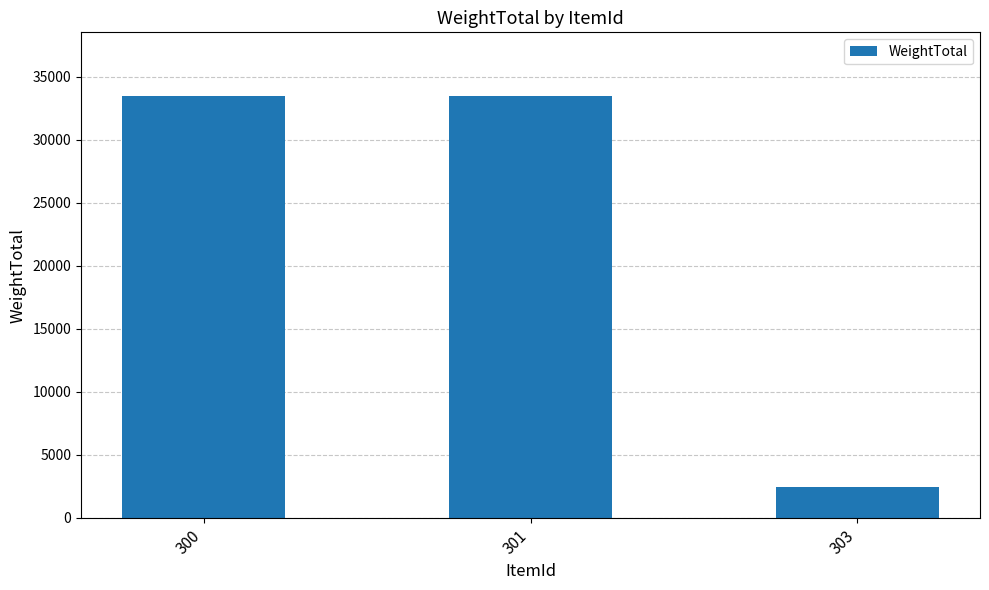

Count the number of data series in this chart.

1